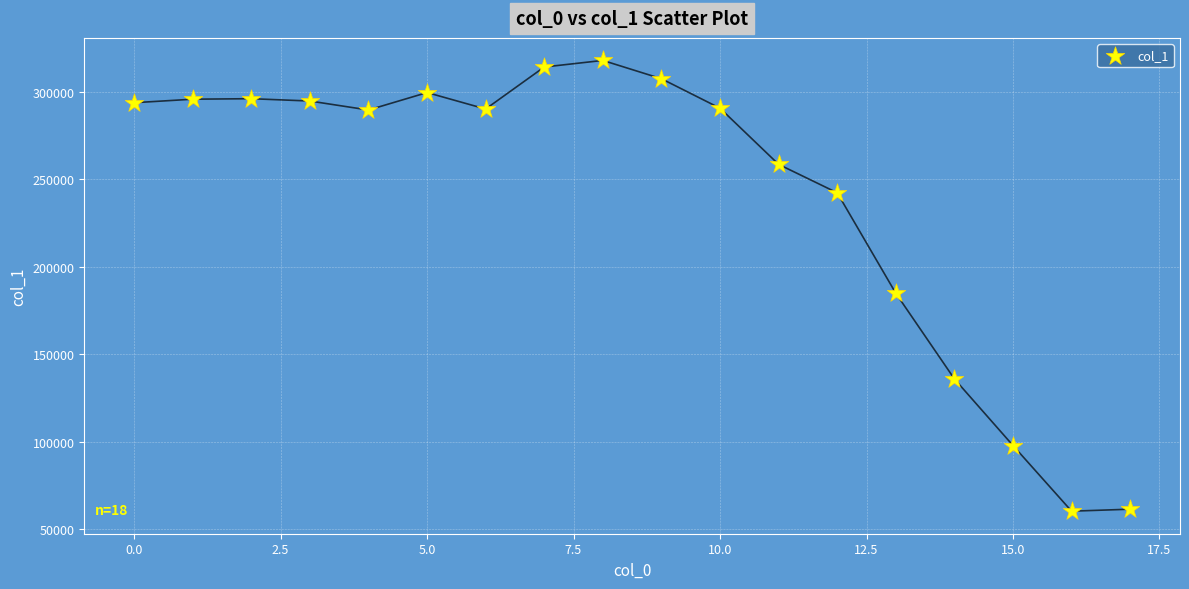

What is the range of Y values (max minus min)?

258039